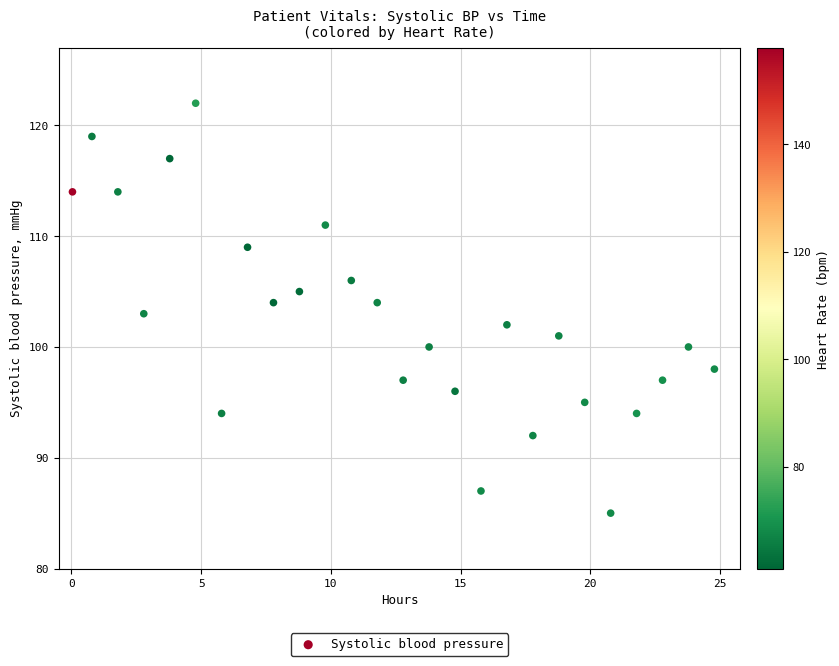

What is the range of Y values (max minus min)?

37